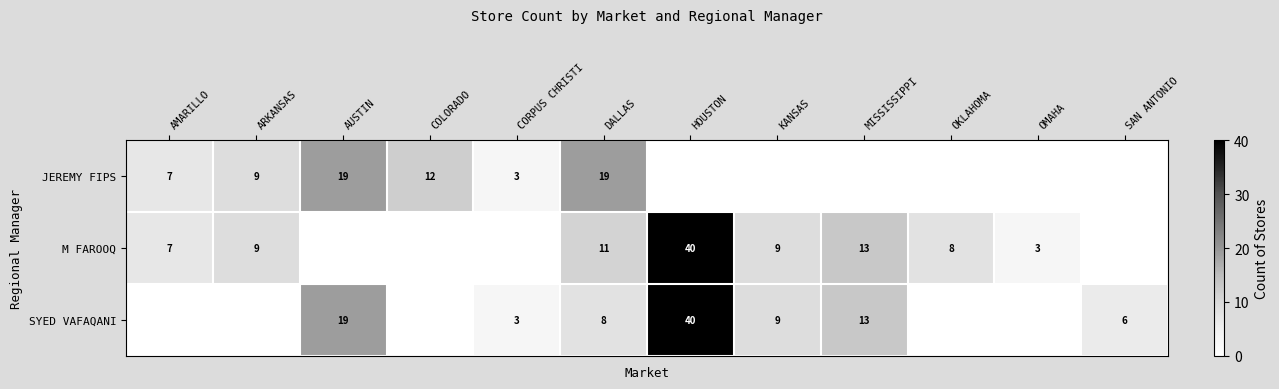

What is the difference between the SYED VAFAQANI values at CORPUS CHRISTI and MISSISSIPPI?

10